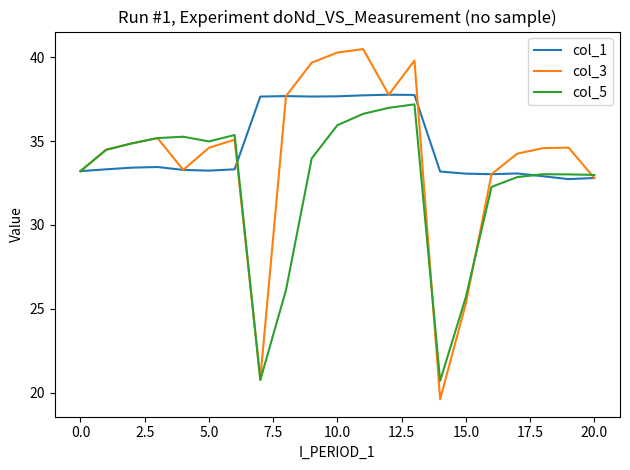

What is the maximum value shown in the chart?

40.5